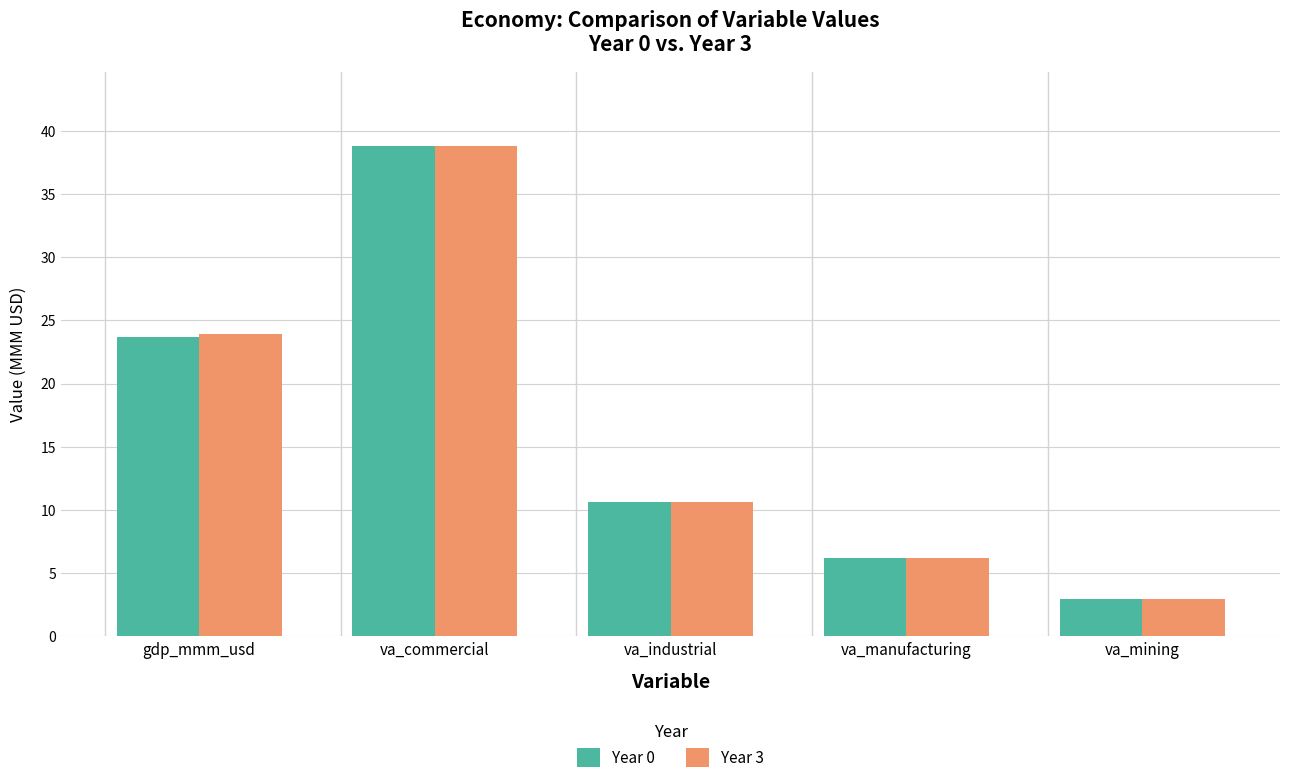

Which series changed the most between gdp_mmm_usd and va_manufacturing?

Year 3